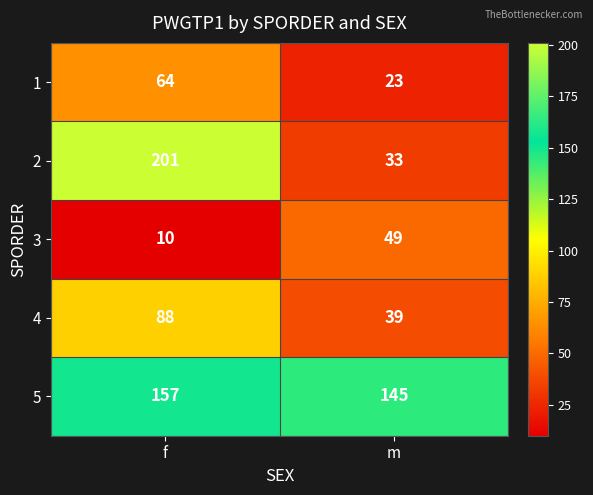

What is the difference between the 3 values at m and f?

39